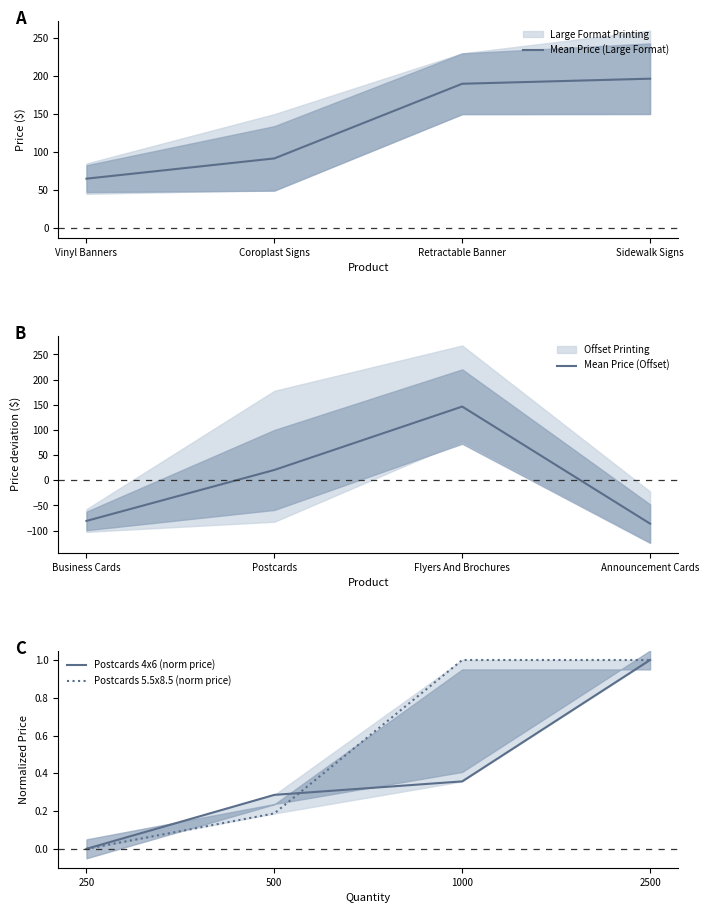

Reading left to right, extract all data points from this chart.

Mean Price (Large Format): 65.0	91.7	190.0	196.7
Mean Price (Offset): -80.7	20.5	146.4	-86.1
Postcards 4x6 (norm price): 0.0	0.3	0.4	1.0
Postcards 5.5x8.5 (norm price): 0.0	0.2	1.0	1.0